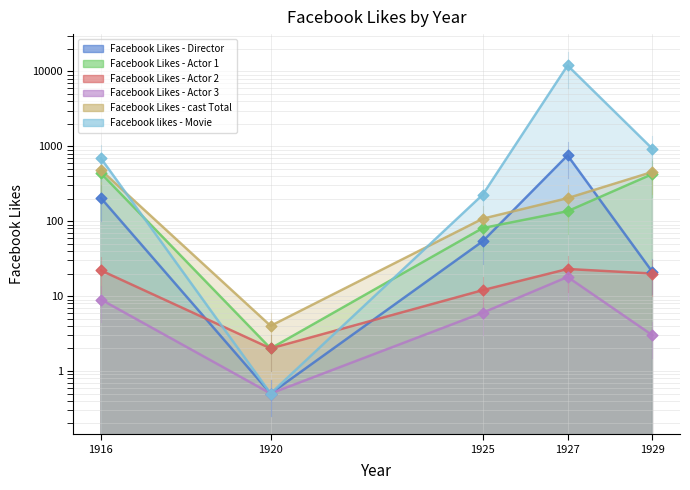

At which category is the sum across all series the highest?

1927